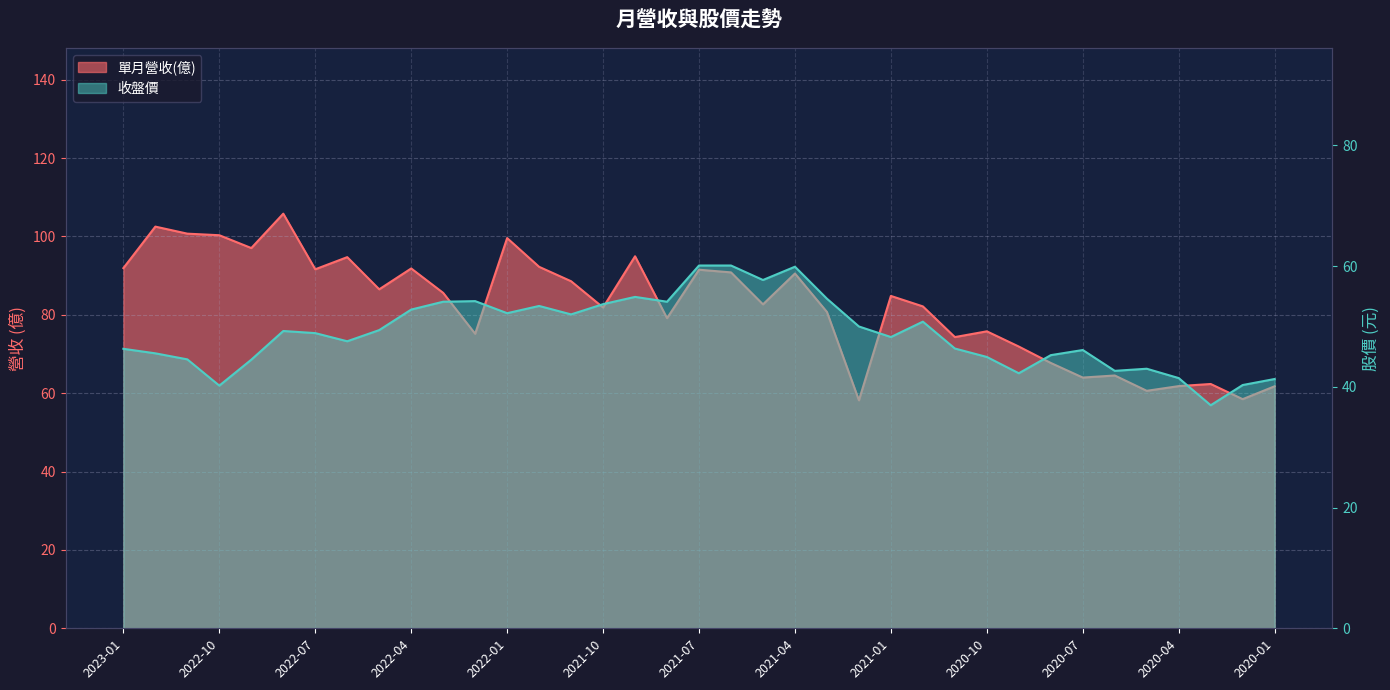

What is the minimum value shown in the chart?

37.0